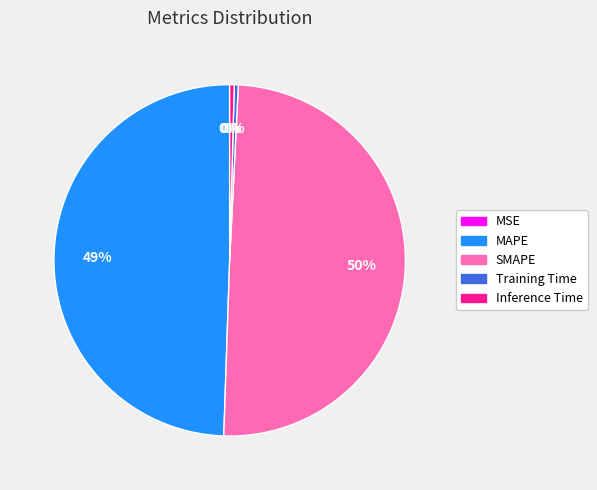

Is it true that SMAPE is 50% of the pie?

True